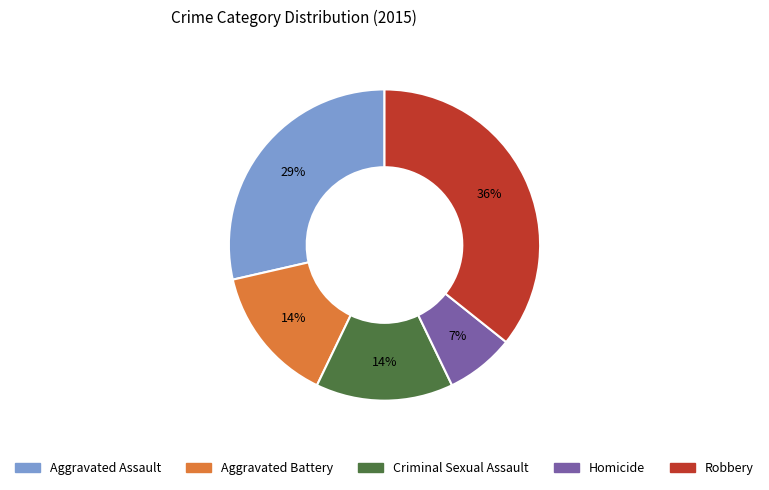

To the nearest percent, what portion does Robbery represent?

36%